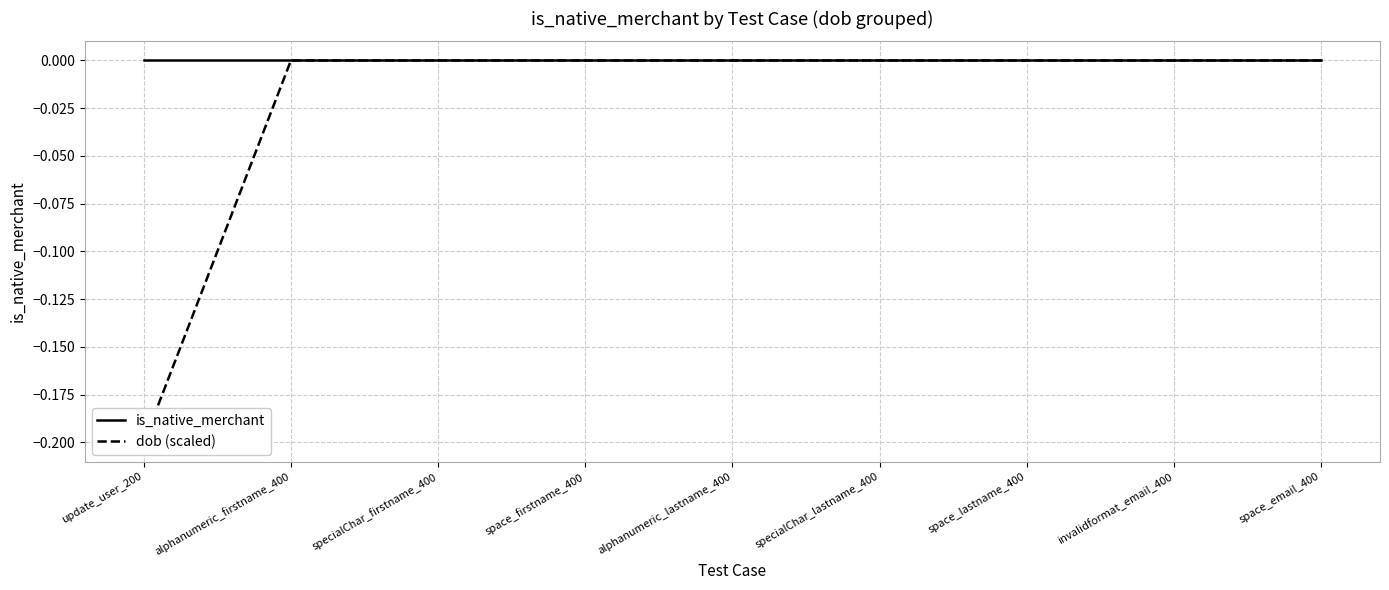

What is the difference between the second highest and minimum values in the dob (scaled) series?

0.2